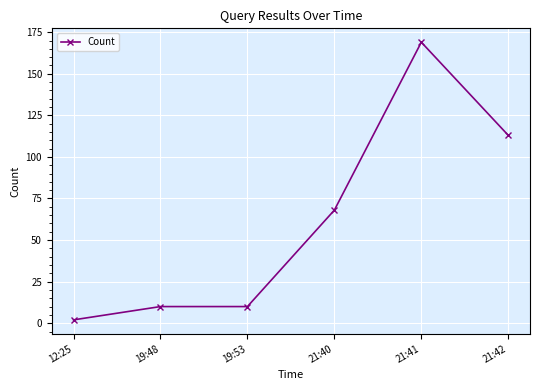

Approximately how many times larger is the value at 21:41 compared to 19:48?

16.9